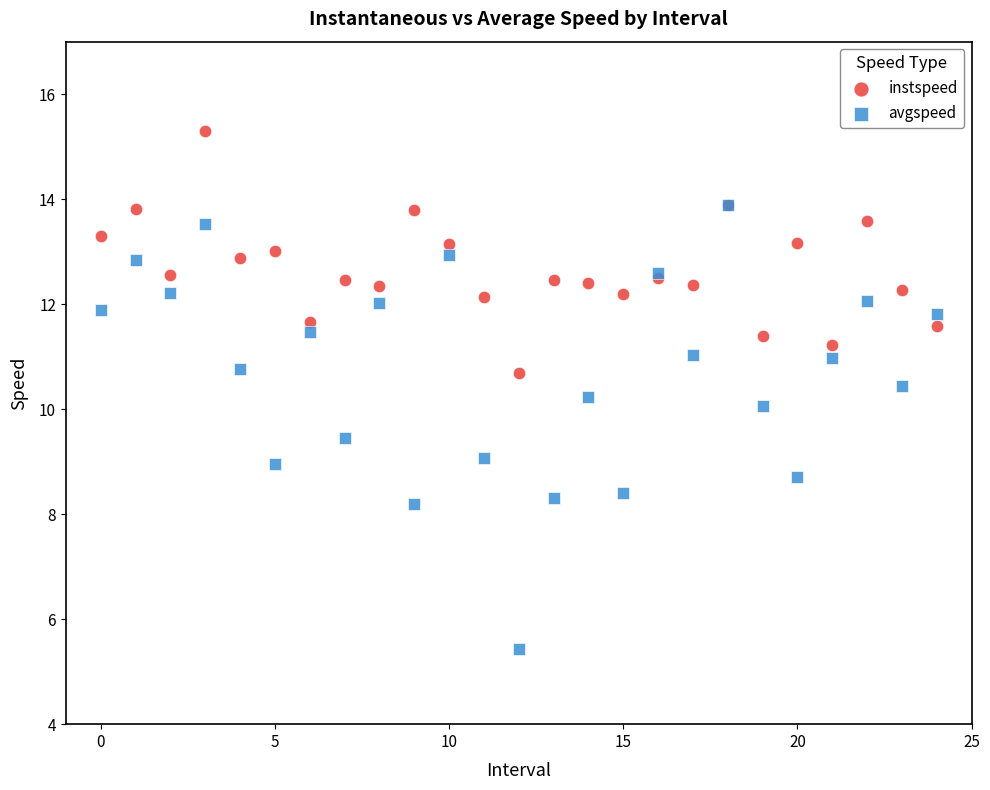

Which series reaches the minimum Y coordinate?

avgspeed